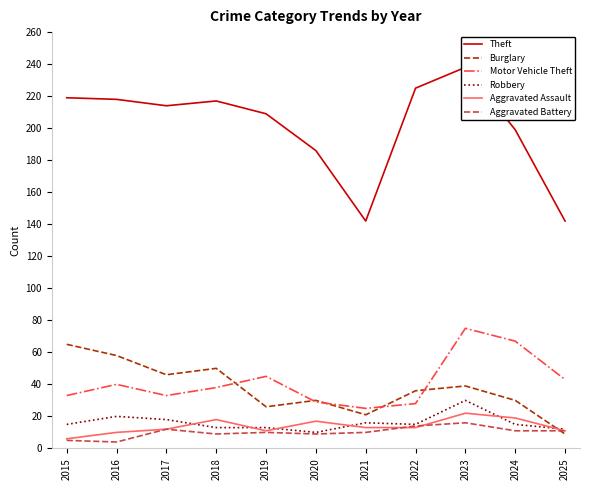

What is the value of the Theft point at the 9th from the left?

238